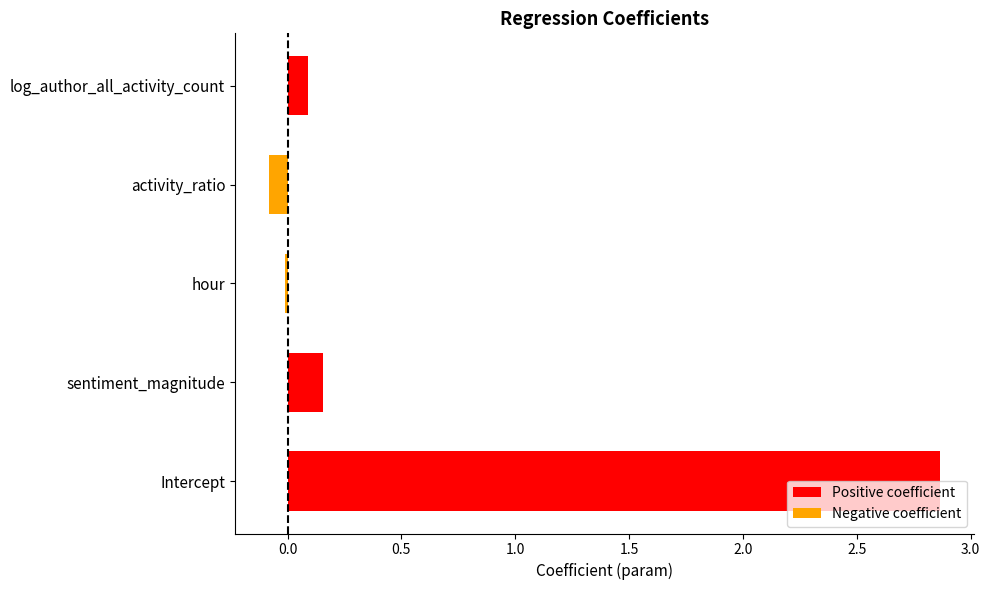

What is the label of the 3rd bar from the right?

hour